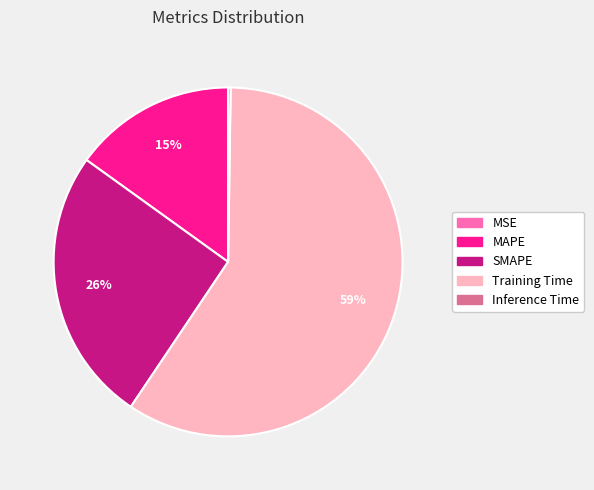

What is the largest slice in the pie chart?

Training Time